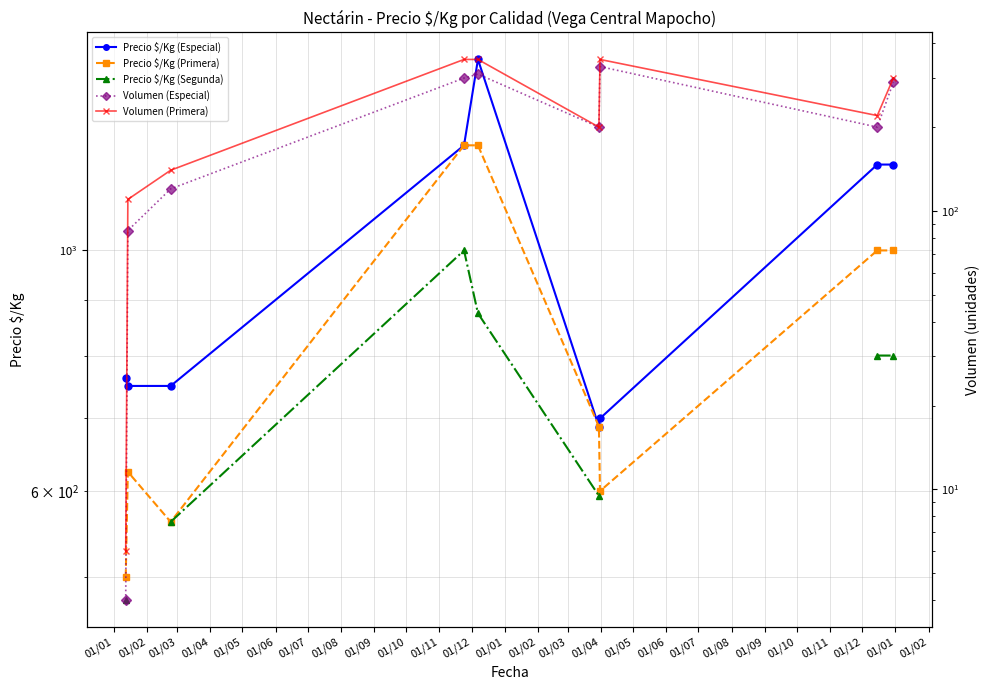

In Precio $/Kg (Segunda), how many points are higher than both neighbors (excluding endpoints)?

1